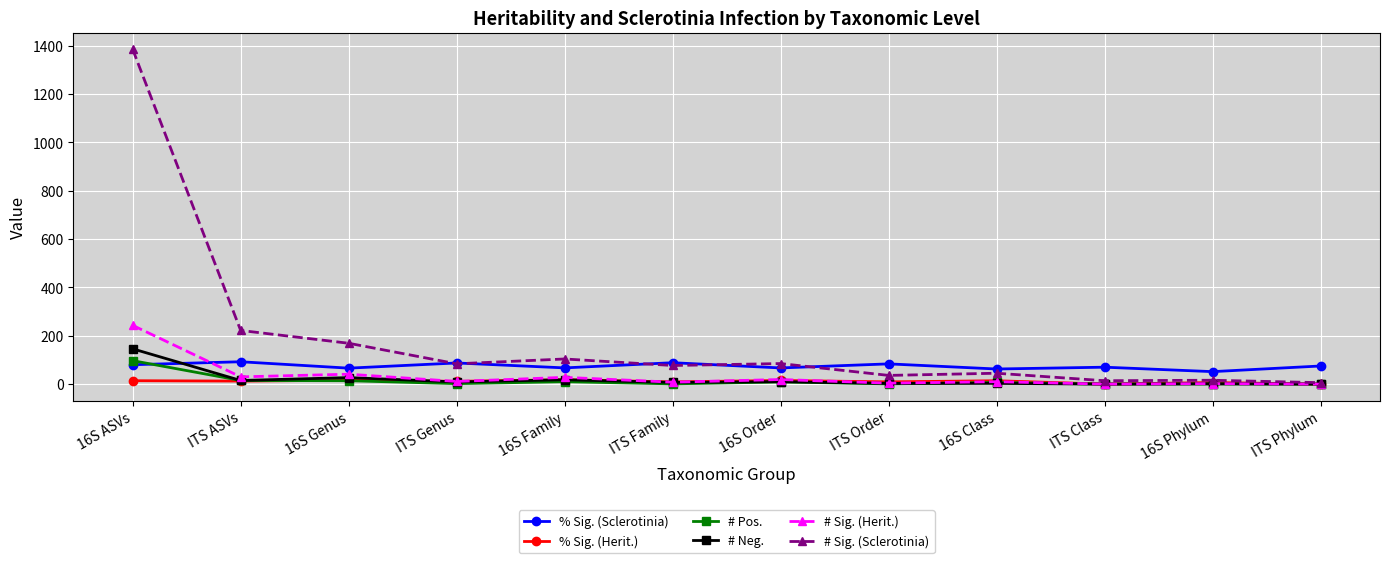

What is the average value of the # Pos. series?

13.1